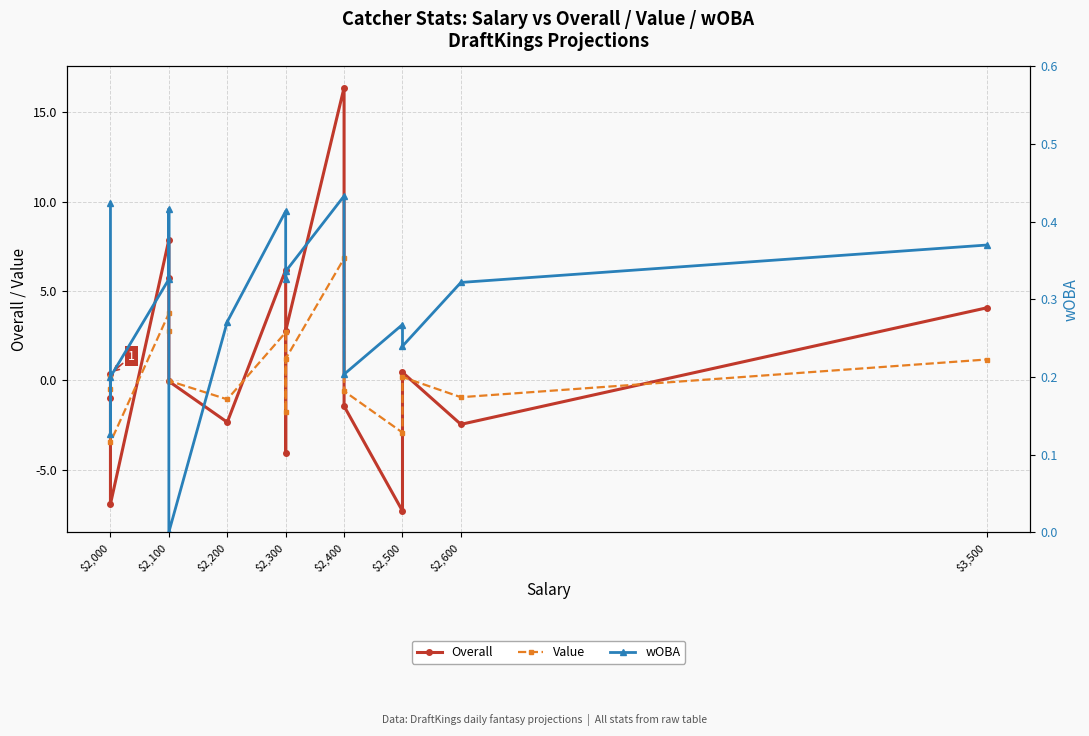

How many interior local valleys does the wOBA series have?

5